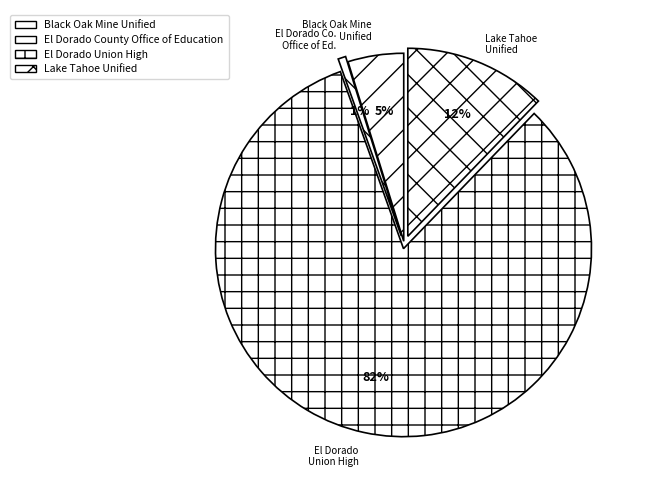

Is El Dorado Union High the majority of the pie?

Yes